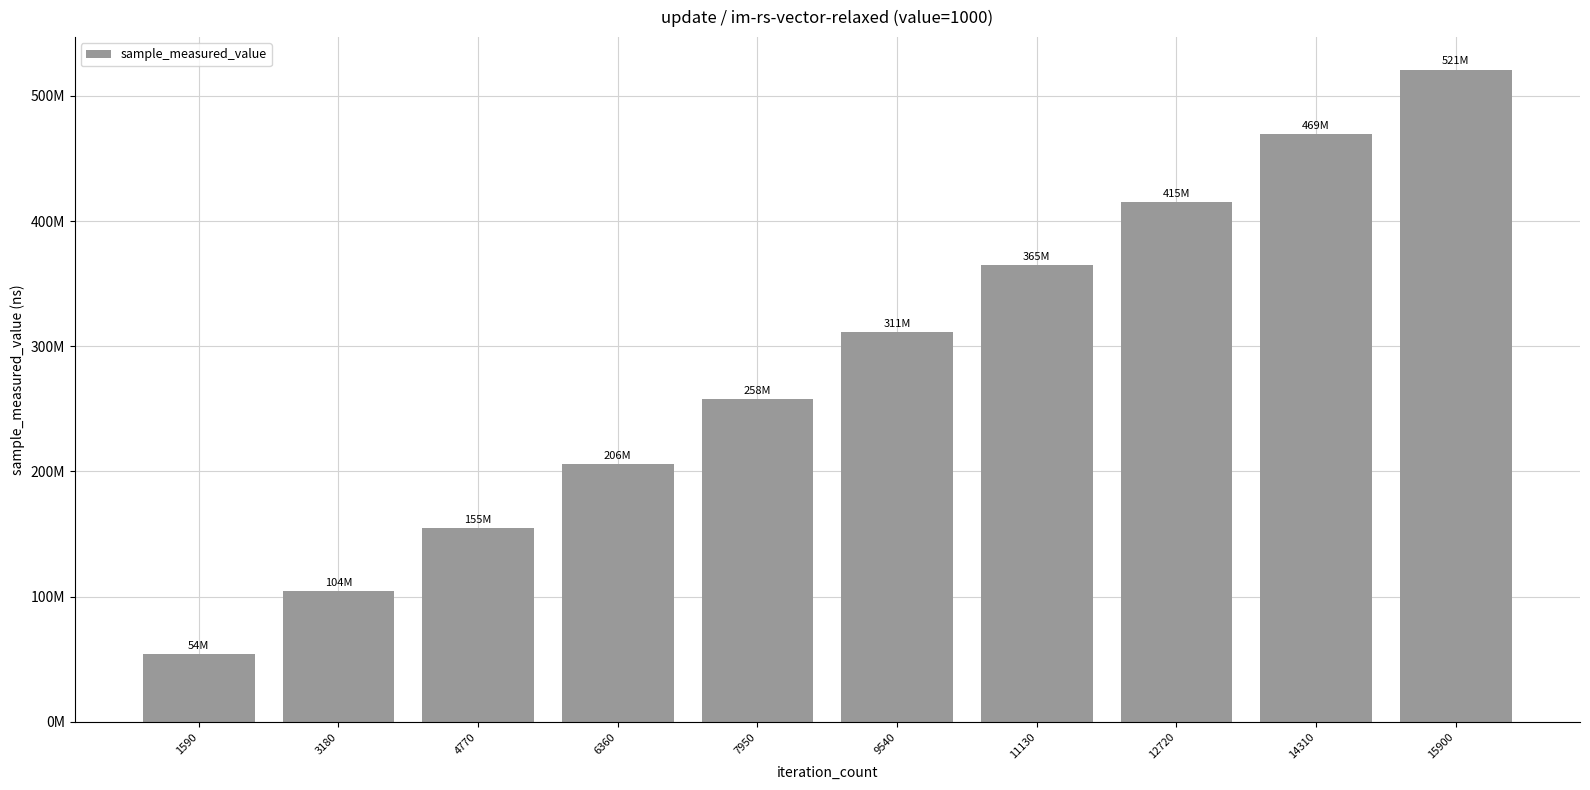

Does the chart contain any negative values?

No